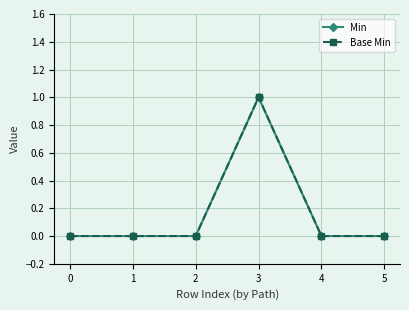

True or false: Base Min has more than 2 points higher than both neighbors.

False